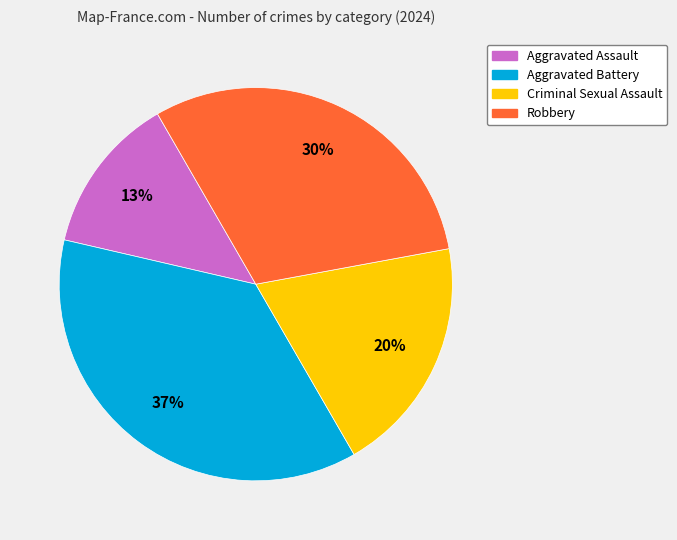

Does Aggravated Assault account for over 50% of the chart?

No